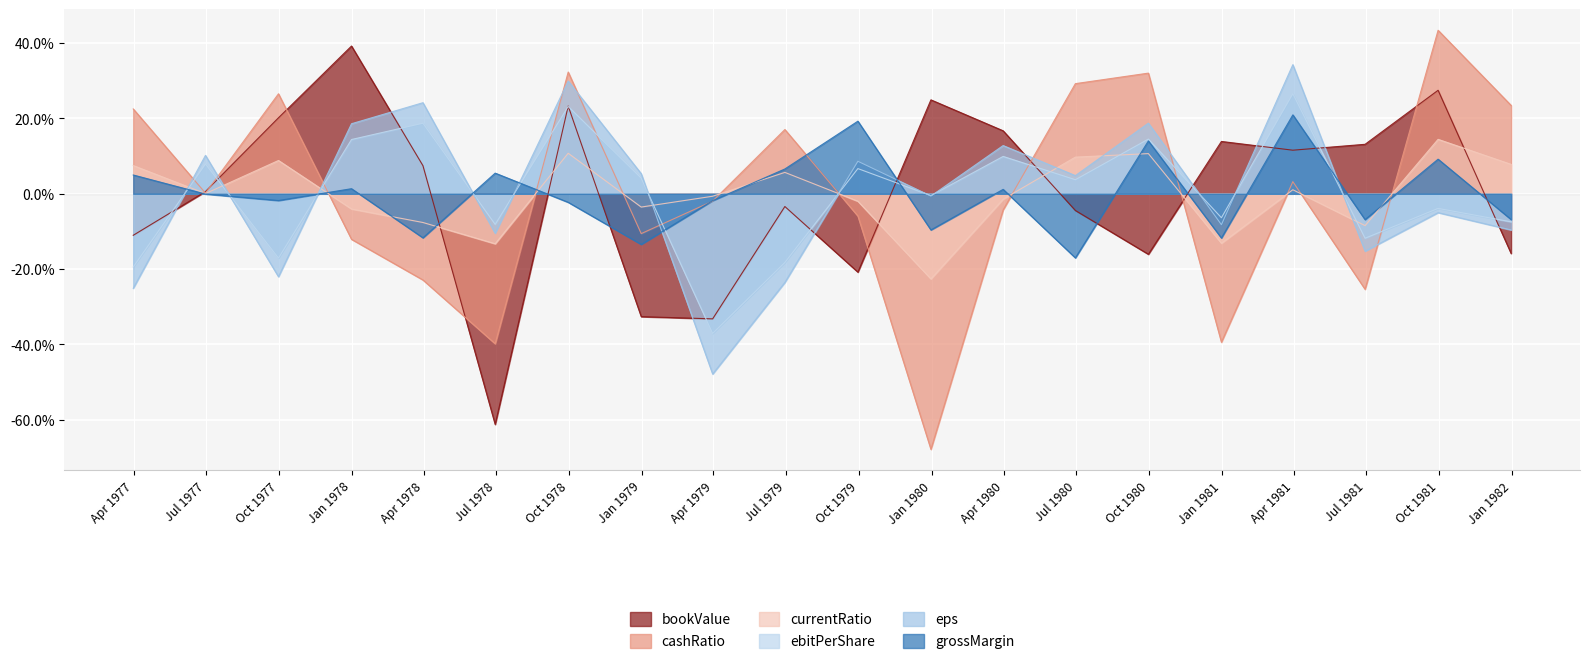

What is the total value across all series at 1977-03-31?

-0.2